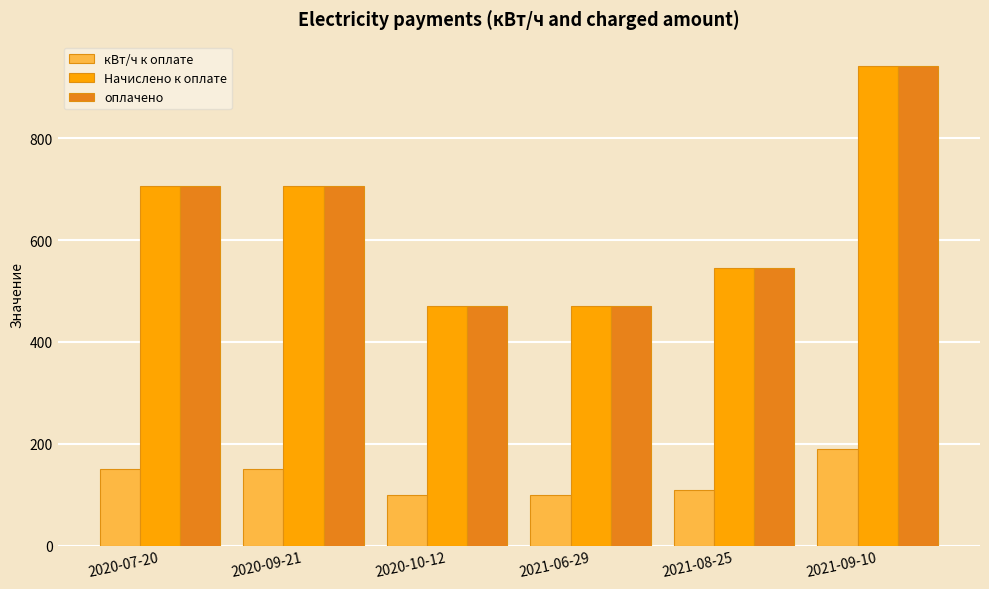

The value of Начислено к оплате at 2020-09-21 is 336.9. True or false?

False